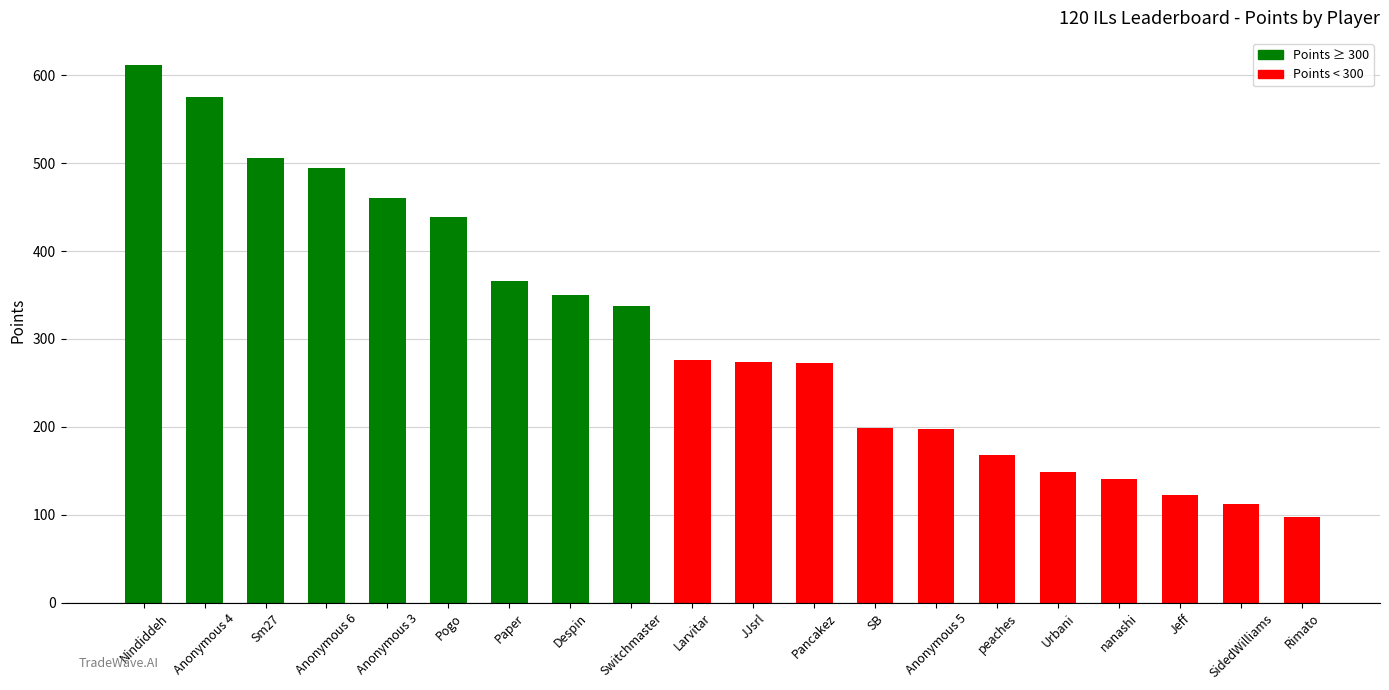

At which label does the data first exceed 276?

Nindiddeh